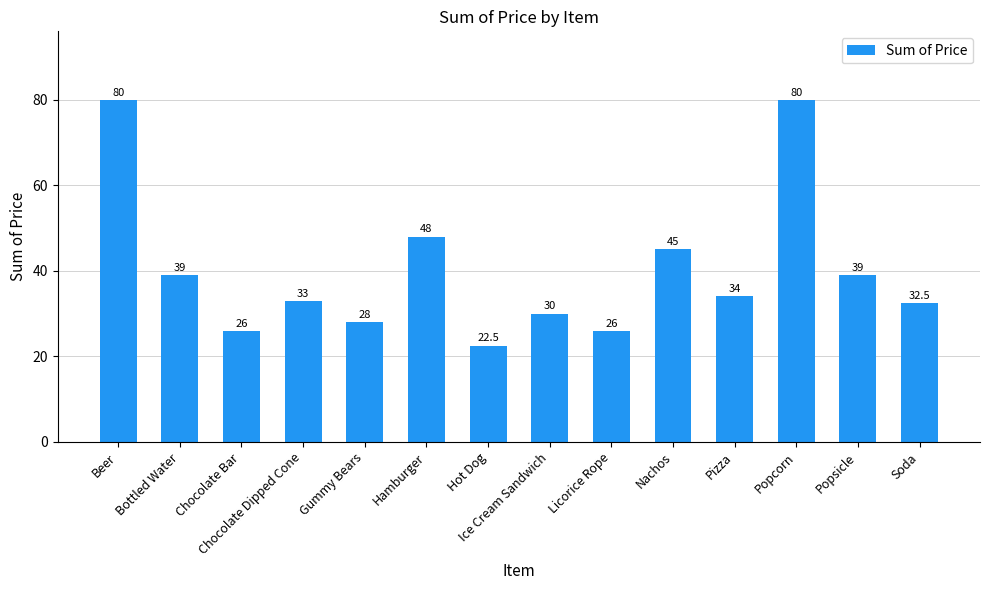

What is the difference between the maximum and minimum values?

57.5